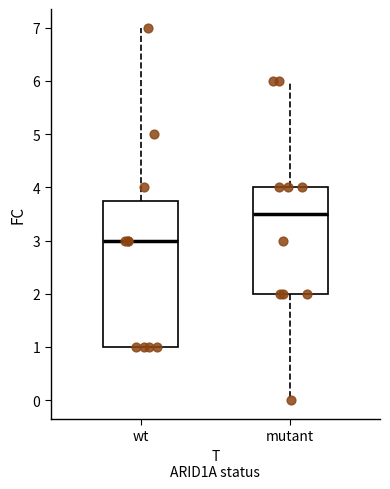

Which box's median line is the highest?

mutant